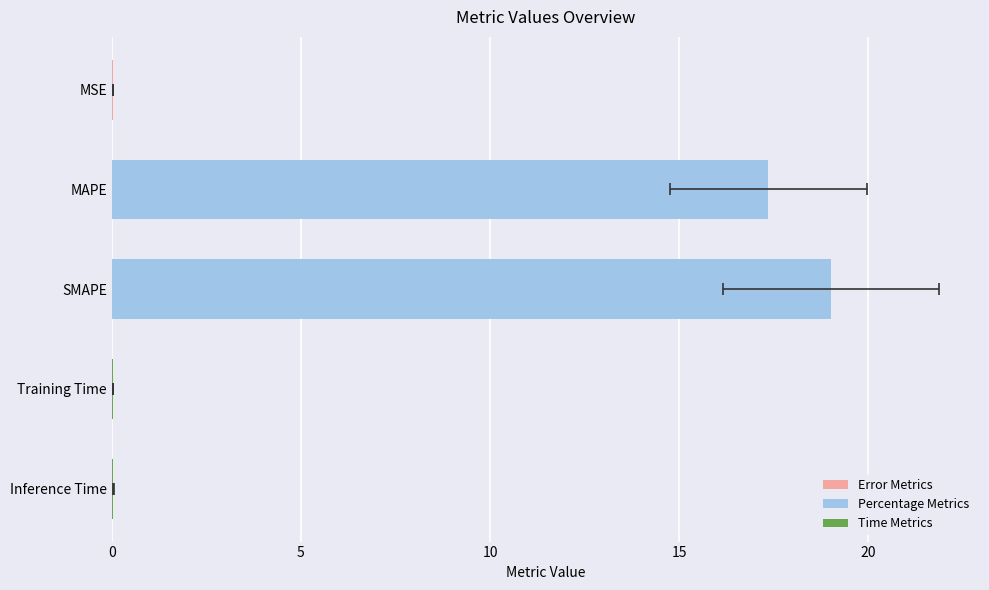

What is the value of the 3rd bar from the left?

19.0